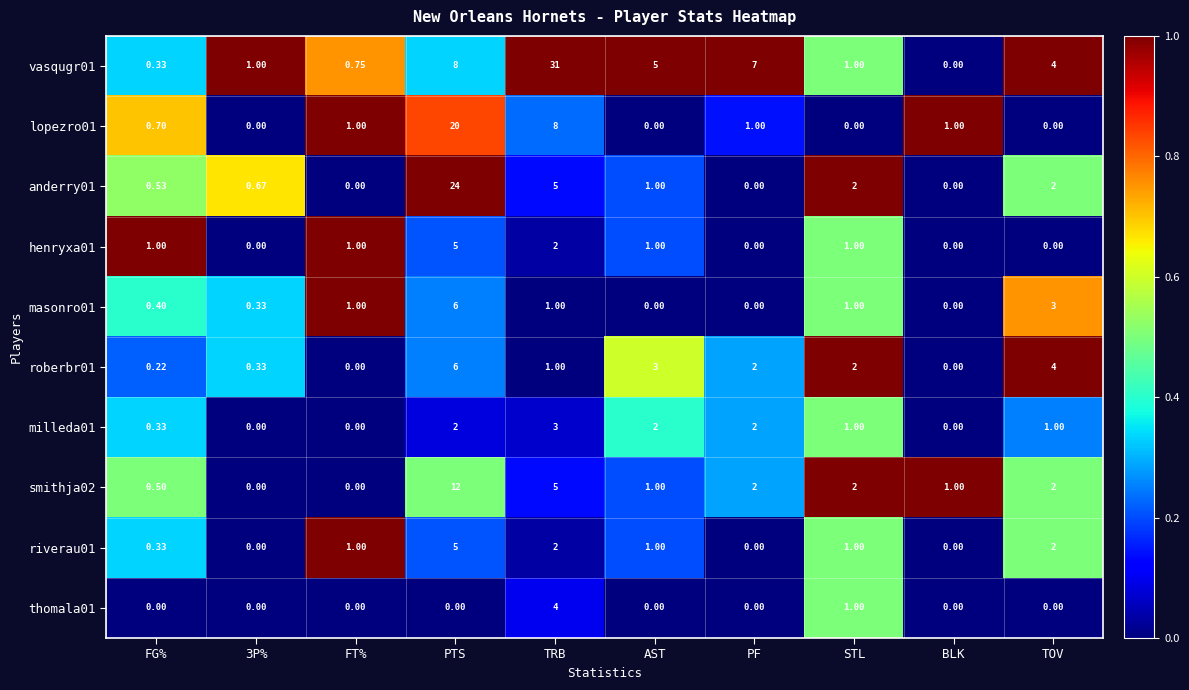

At which category is the sum across all series the highest?

PTS